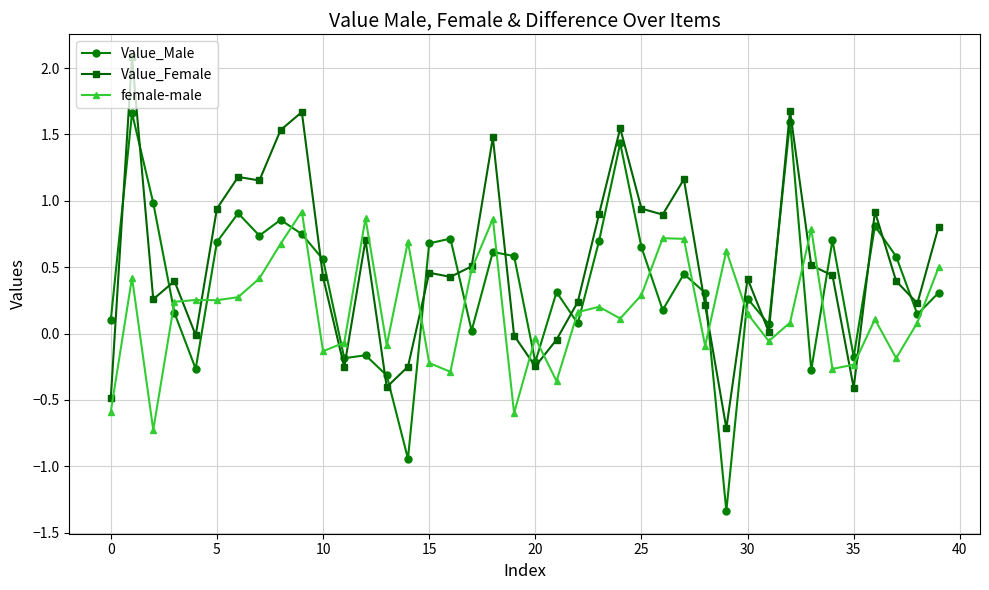

True or false: Value_Female has more than 1 points higher than both neighbors.

True